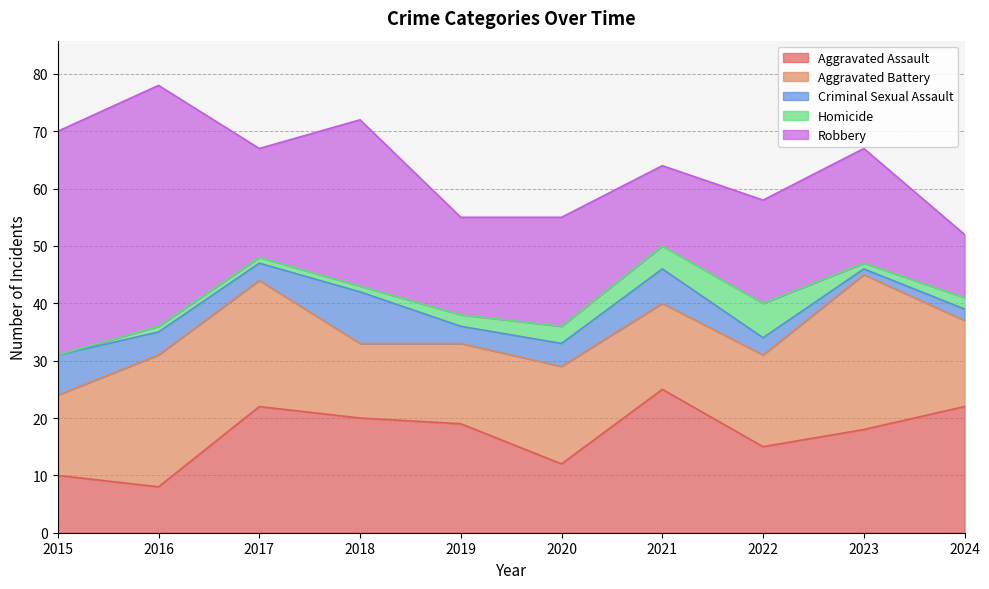

Is the value of Aggravated Assault at 2018 greater than the value of Criminal Sexual Assault at 2023?

Yes